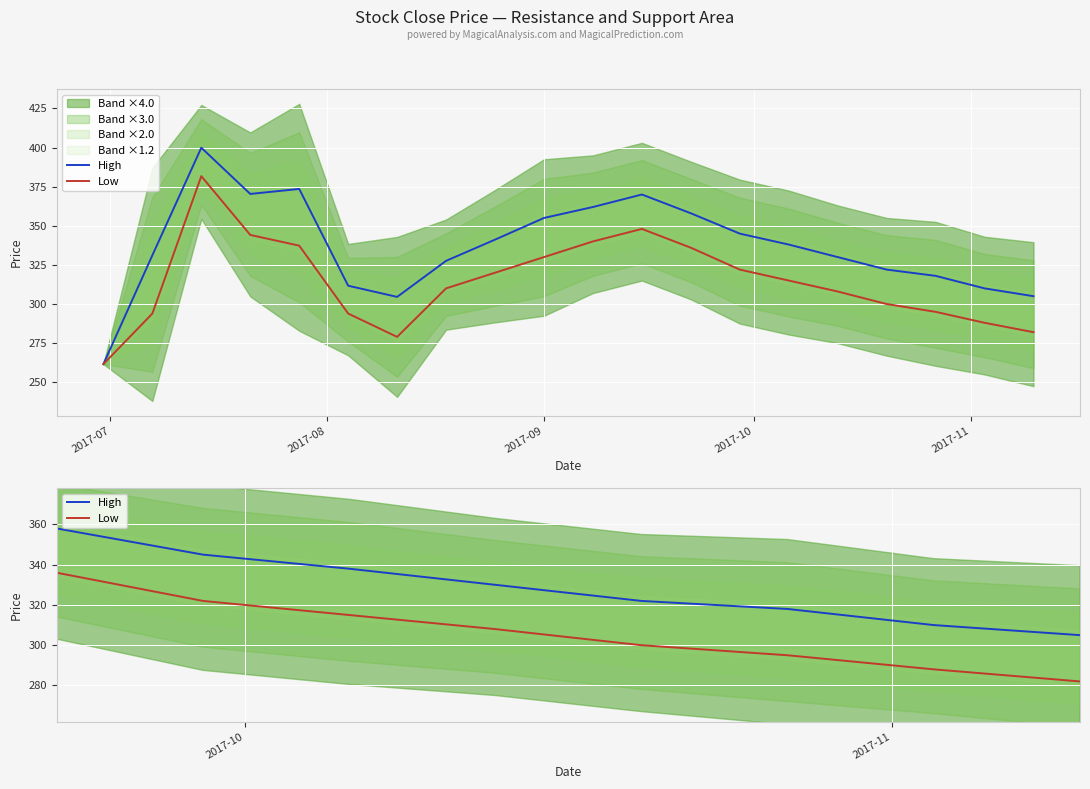

Rank the series by their maximum value, from highest to lowest.

High, Low